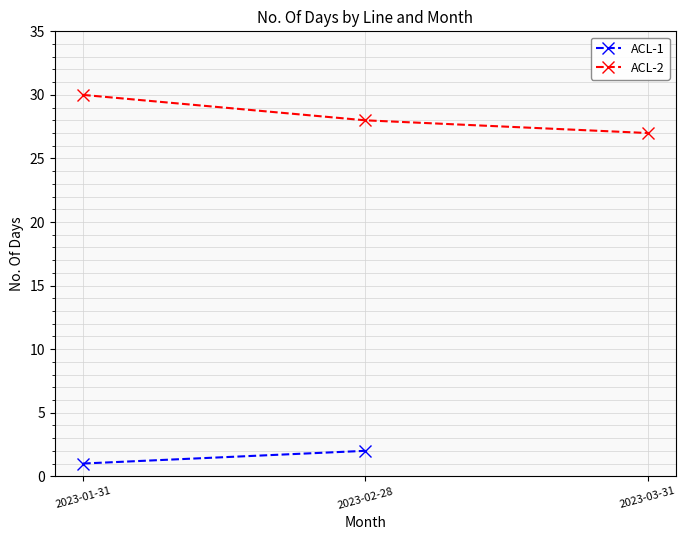

What is the value of the 1st point from the left?

30